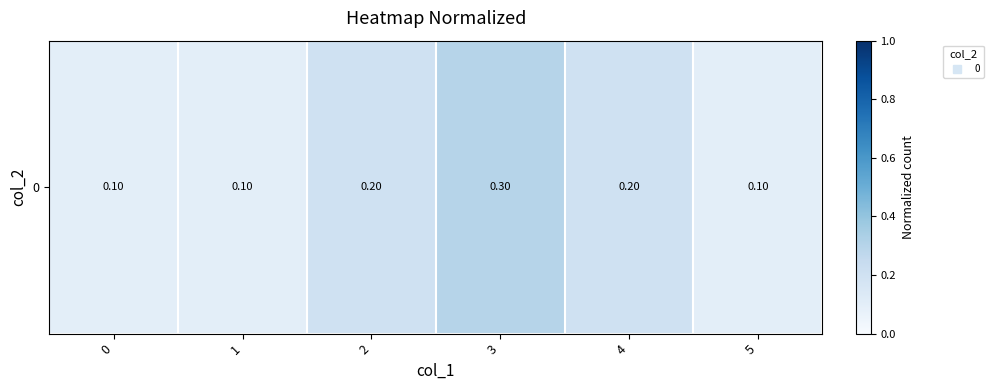

True or false: the data shows 0.3 at 2.

False